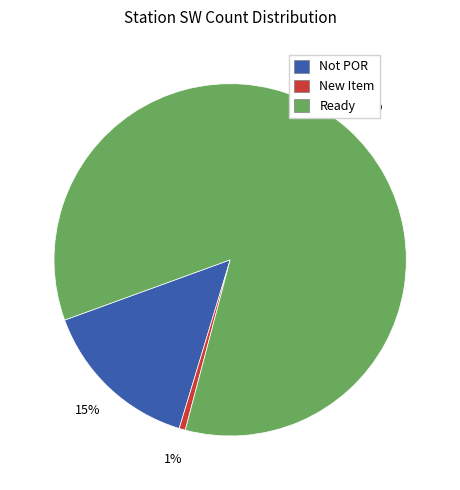

Does any single category account for the majority?

Yes